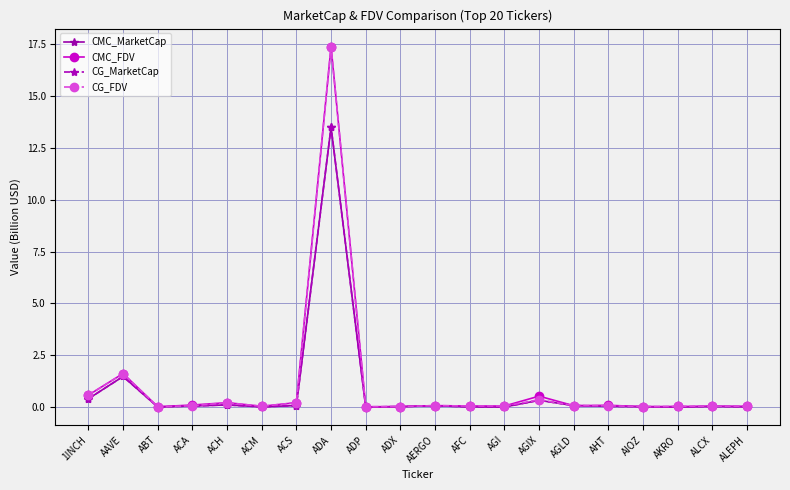

Reading left to right, transcribe all the data shown in this chart.

CMC_MarketCap: 1INCH=0.4	AAVE=1.5	ABT=0.0	ACA=0.1	ACH=0.1	ACM=0.0	ACS=0.1	ADA=13.5	ADP=0.0	ADX=0.0	AERGO=0.1	AFC=0.0	AGI=0.0	AGIX=0.3	AGLD=0.1	AHT=0.0	AIOZ=0.0	AKRO=0.0	ALCX=0.0	ALEPH=0.0
CMC_FDV: 1INCH=0.6	AAVE=1.6	ABT=0.0	ACA=0.1	ACH=0.2	ACM=0.0	ACS=0.2	ADA=17.4	ADP=0.0	ADX=0.0	AERGO=0.1	AFC=0.1	AGI=0.1	AGIX=0.5	AGLD=0.1	AHT=0.1	AIOZ=0.0	AKRO=0.0	ALCX=0.0	ALEPH=0.0
CG_MarketCap: 1INCH=0.4	AAVE=1.5	ABT=0.0	ACA=0.1	ACH=0.1	ACM=0.0	ACS=0.1	ADA=13.5	ADP=0.0	ADX=0.0	AERGO=0.1	AFC=0.0	AGI=0.0	AGIX=0.3	AGLD=0.1	AHT=0.0	AIOZ=0.0	AKRO=0.0	ALCX=0.0	ALEPH=0.0
CG_FDV: 1INCH=0.6	AAVE=1.6	ABT=0.0	ACA=0.1	ACH=0.2	ACM=0.0	ACS=0.2	ADA=17.4	ADP=0.0	ADX=0.0	AERGO=0.1	AFC=0.1	AGI=0.1	AGIX=0.4	AGLD=0.1	AHT=0.1	AIOZ=0.0	AKRO=0.0	ALCX=0.0	ALEPH=0.0